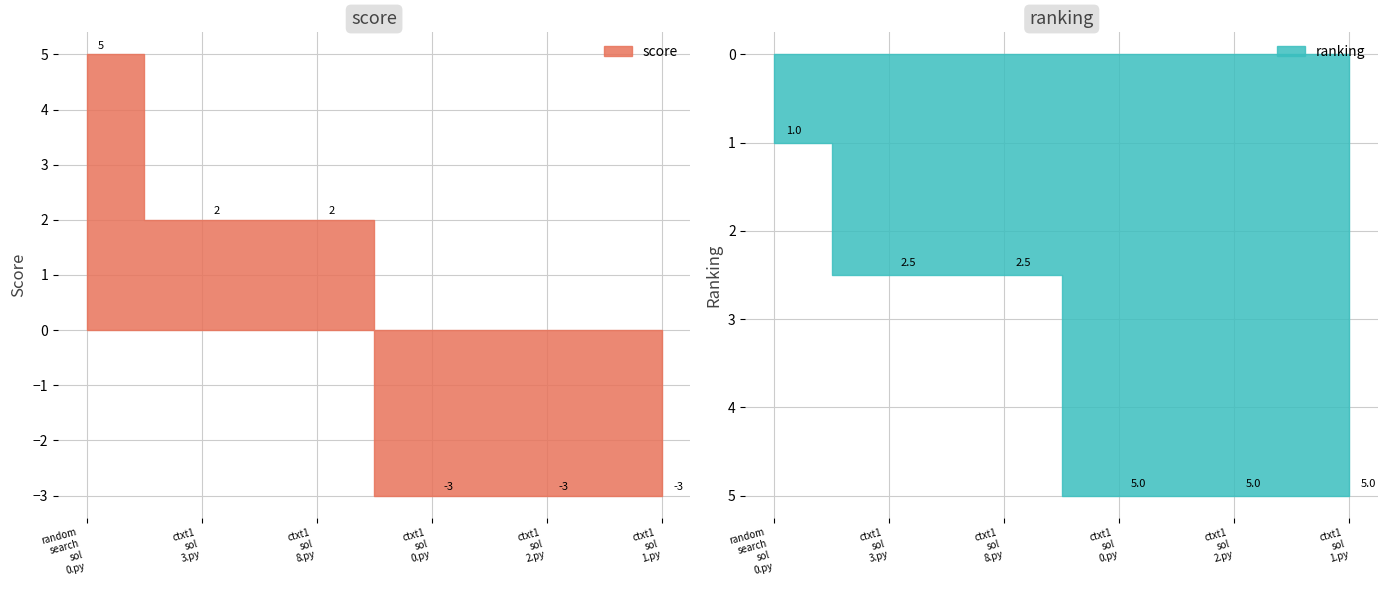

What is the highest value of the score series?

5.0